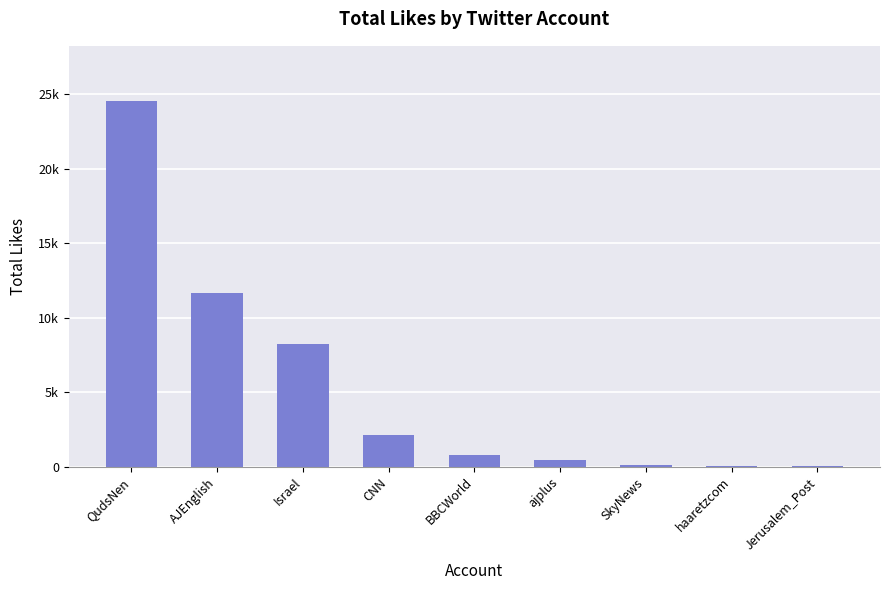

Are the bars horizontal?

No